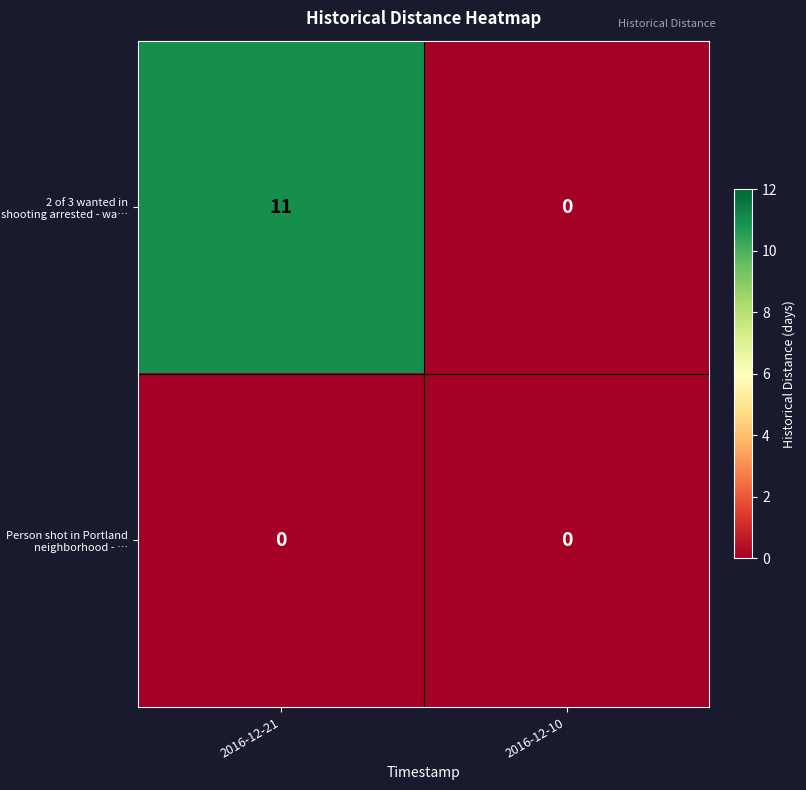

Reading left to right, extract all data points from this chart.

2 of 3 wanted in shooting arrested - wa…: 11	0
Person shot in Portland neighborhood - …: 0	0